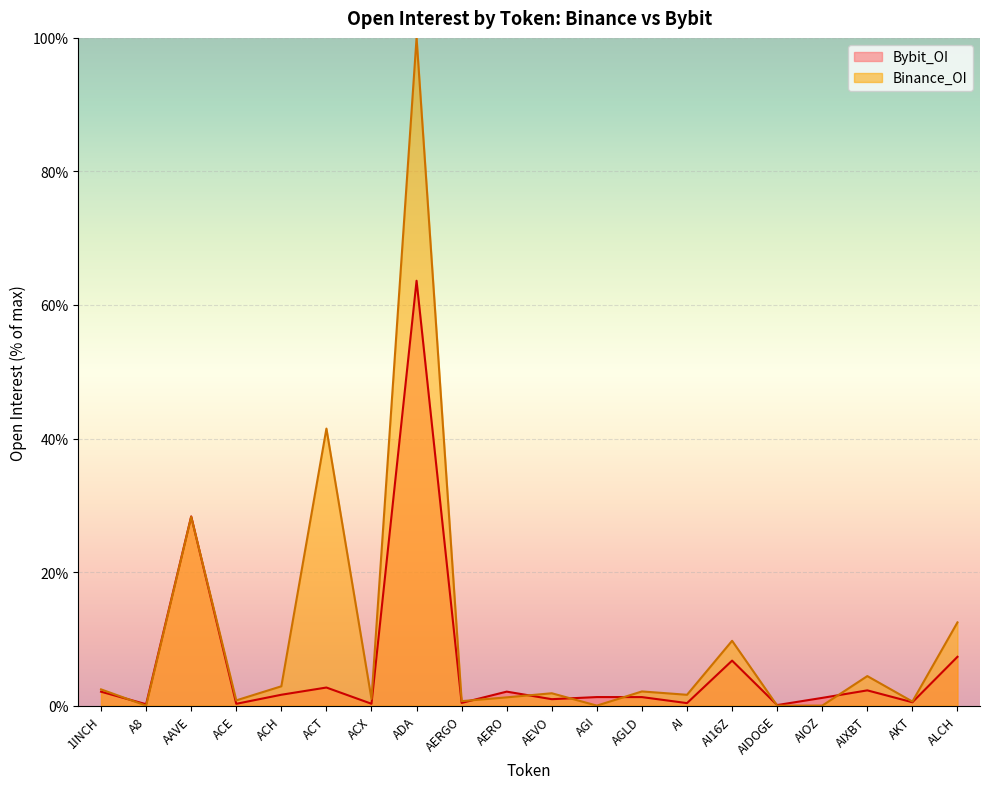

How many times do Bybit_OI and Binance_OI cross each other?

8